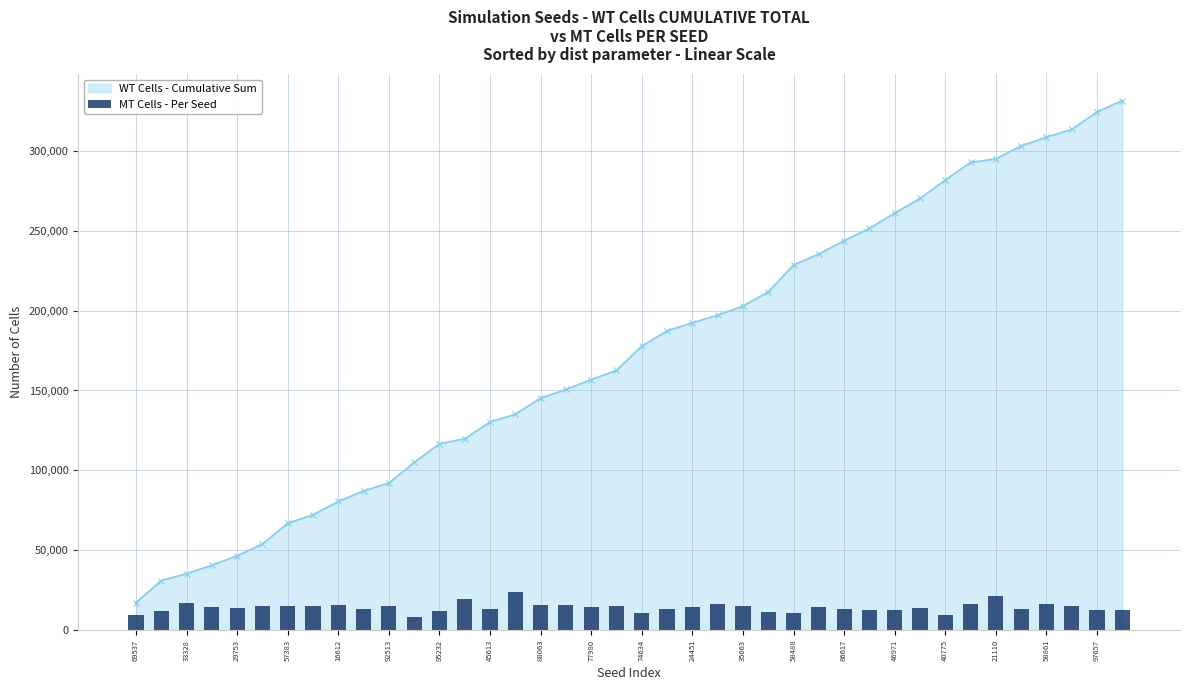

Is it true that WT Cells - Cumulative Sum equals 80510 at 16612?

True